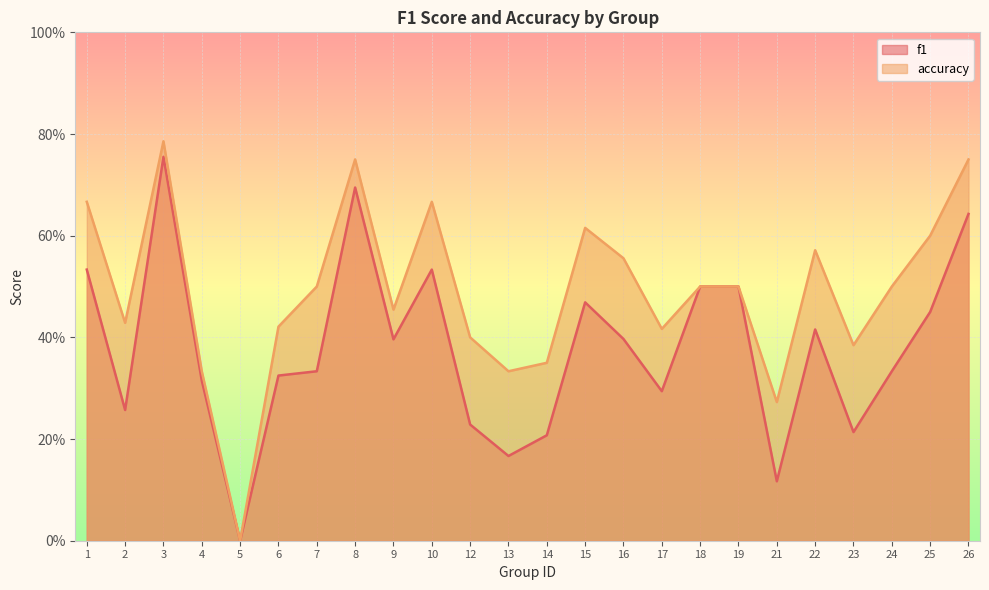

The accuracy series shows 0.2 at 14. True or false?

False